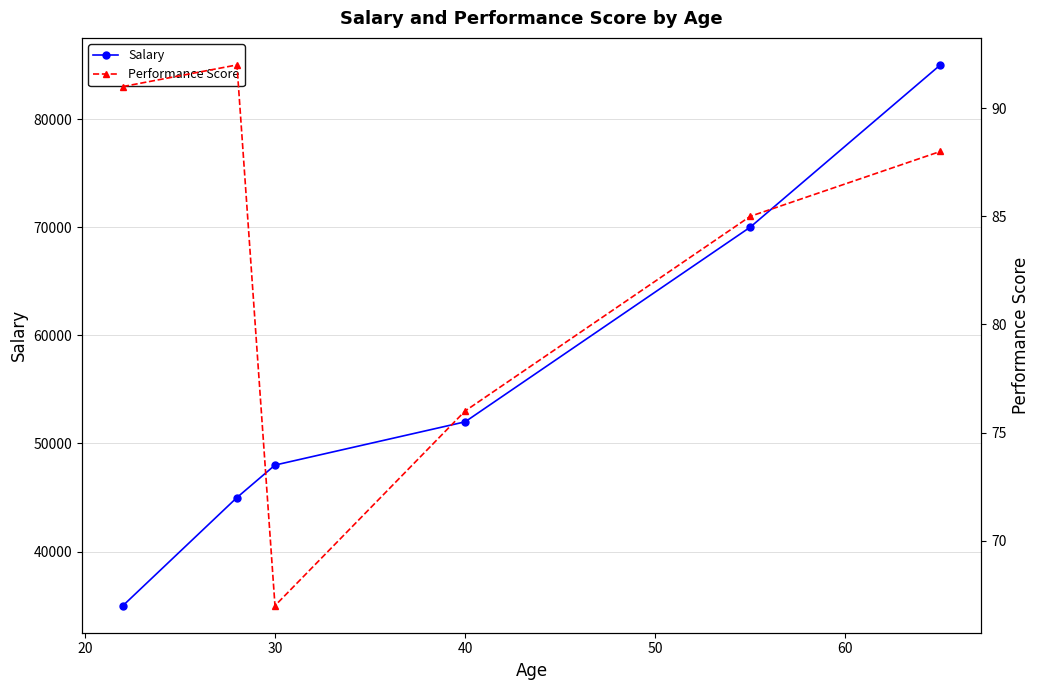

List the series in order of their peak value, highest first.

Salary, Performance Score